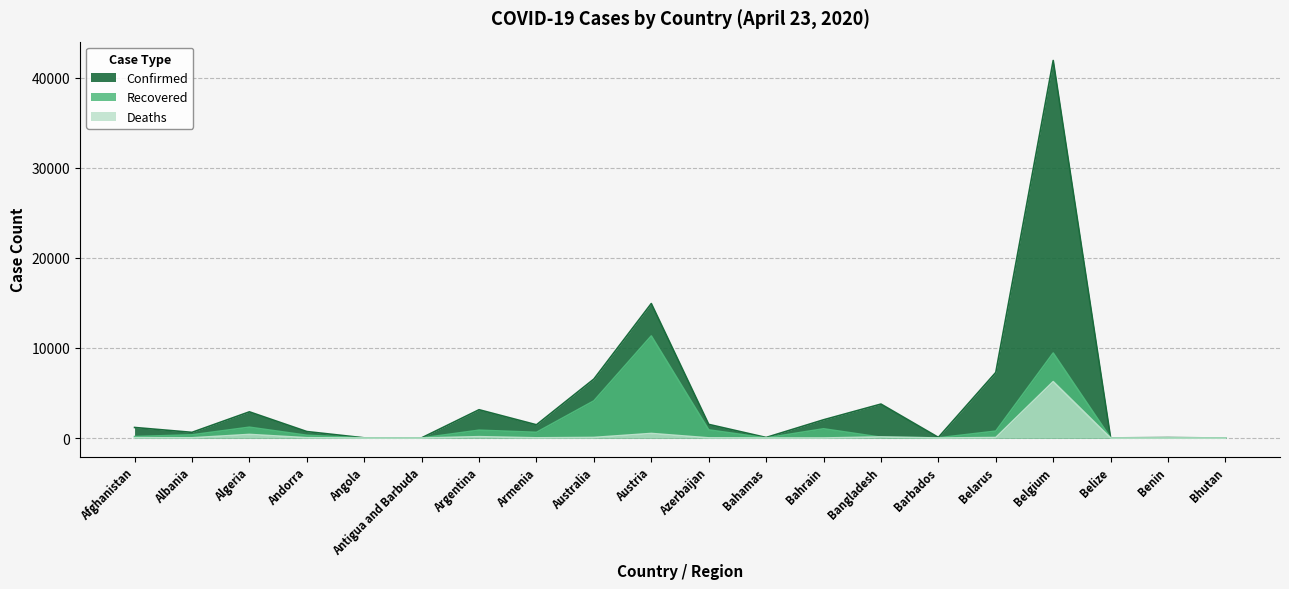

What is the minimum value for Confirmed?

6